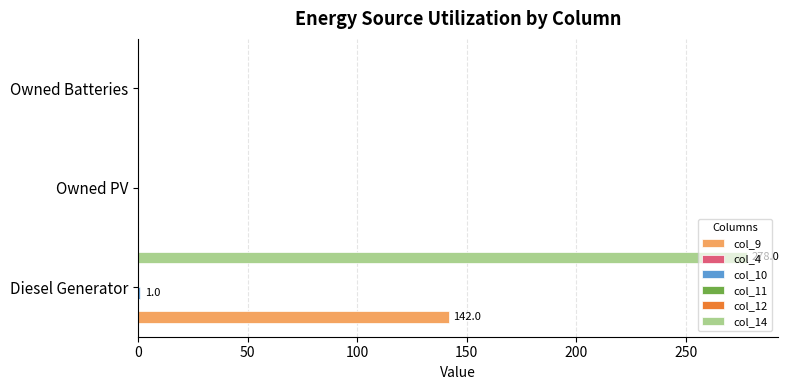

Which series has the largest range (max minus min)?

col_14